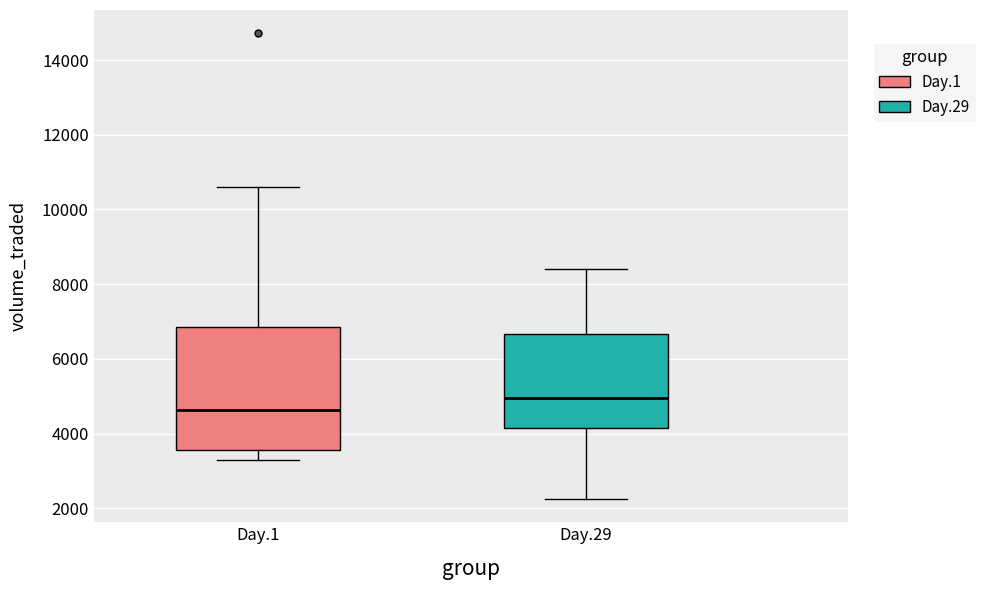

Reading left to right, read every box against the y-axis: the position of its median line, the range the box covers, and the ends of its whiskers. The values are not printed on the chart, so give them approximately, as read against the axis.

Day.1: median 4600, box 3600 to 6800, whiskers 3200 to 10600
Day.29: median 5000, box 4200 to 6600, whiskers 2200 to 8400